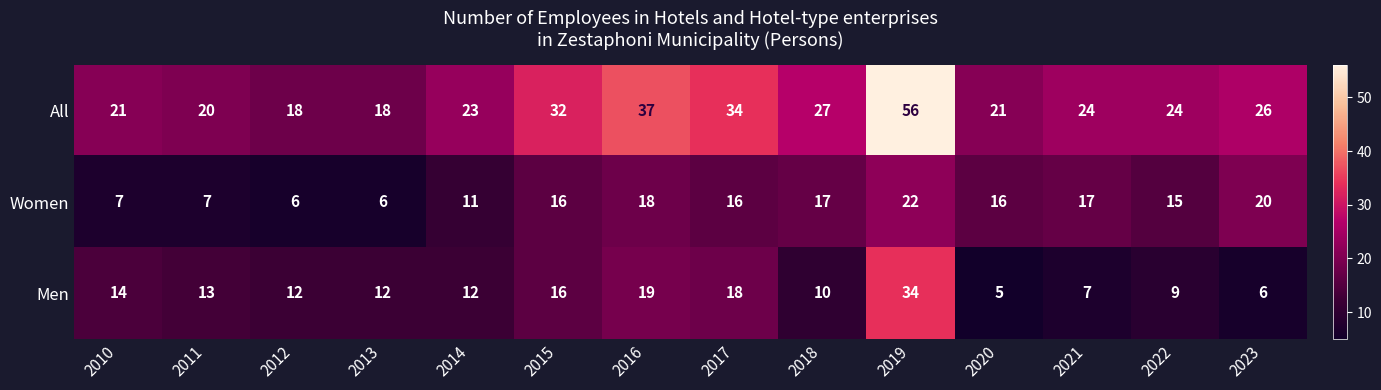

Is it true that All equals 27 at 2018?

True